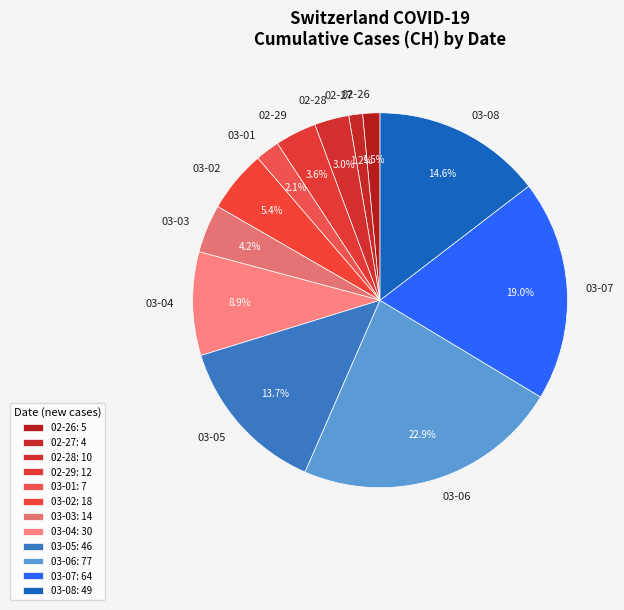

What is the total percentage of 03-06 and 03-01?

25.0%